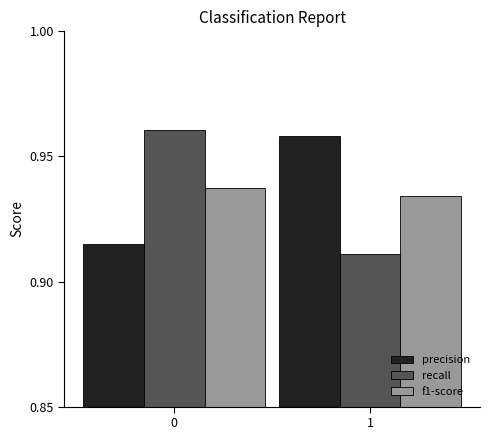

What is the sum of the recall values at 0 and 1?

1.9